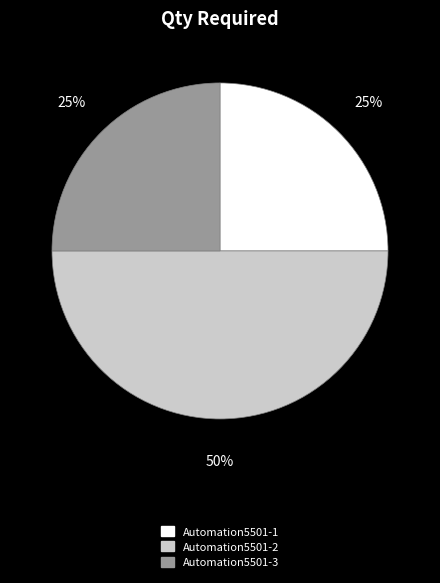

Is Automation5501-3 the majority of the pie?

No